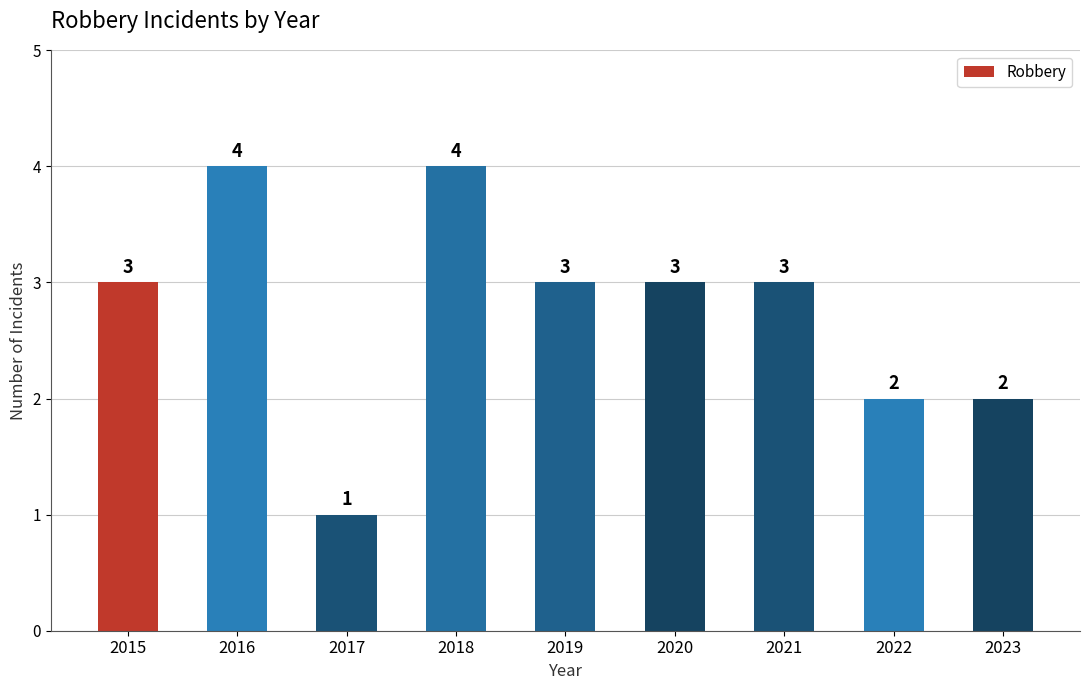

What is the greatest value displayed?

4